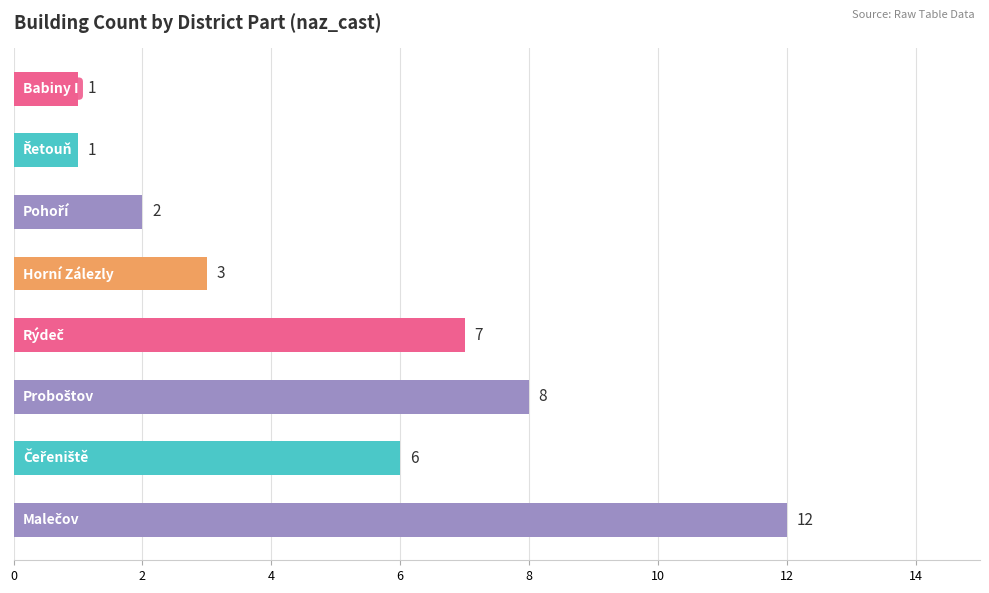

What is the average value?

5